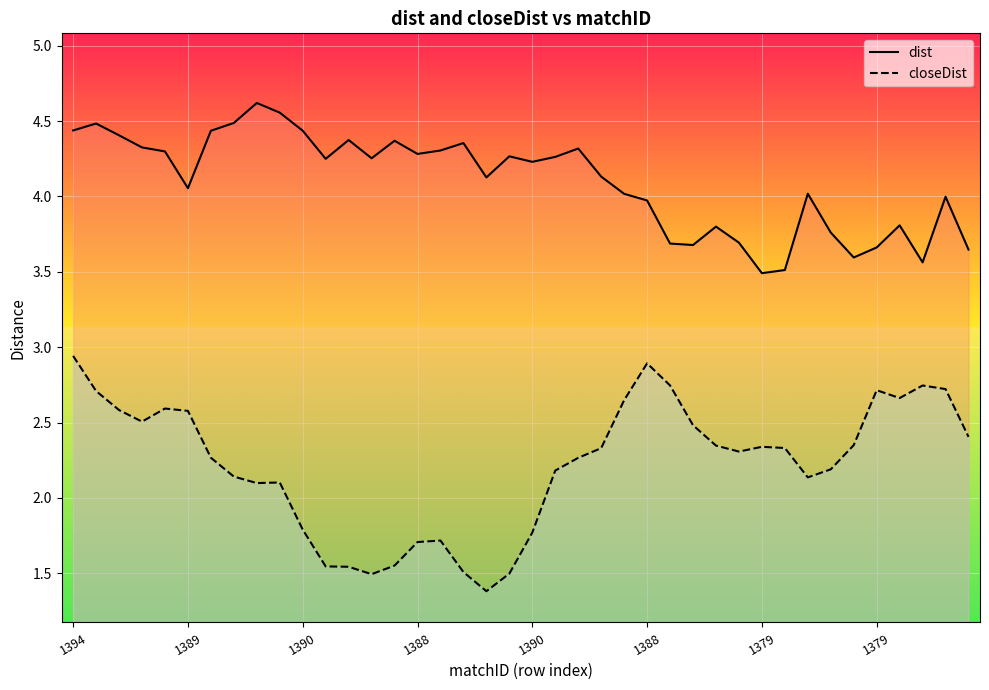

What are all the series names shown in the legend?

dist, closeDist